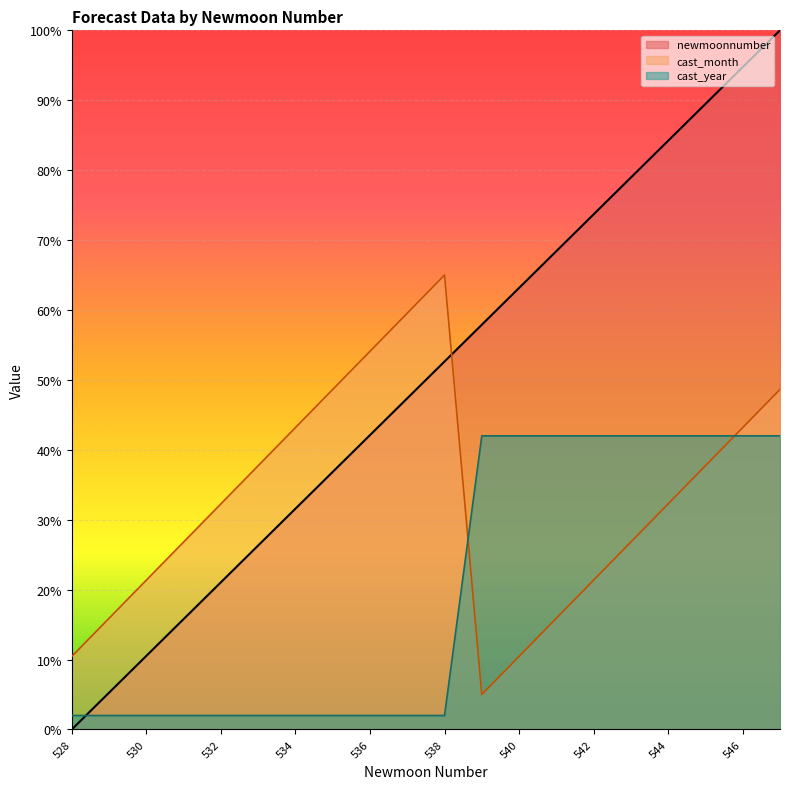

The cast_month series shows 4.7 at 530. True or false?

False